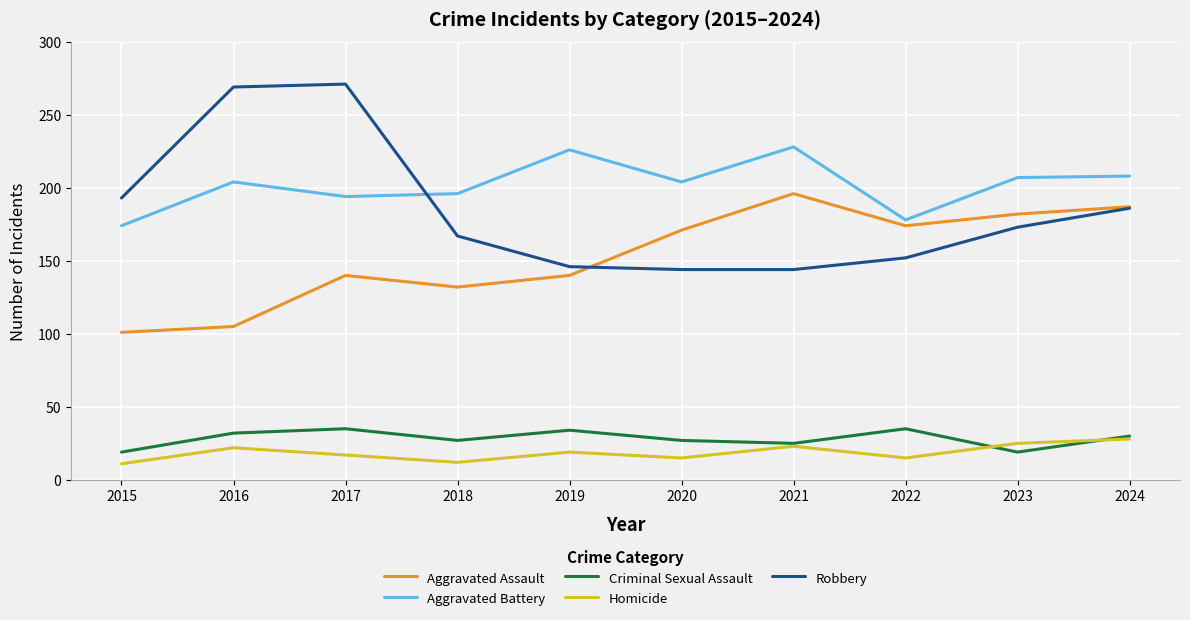

The value of Robbery at 2017 is 57. True or false?

False